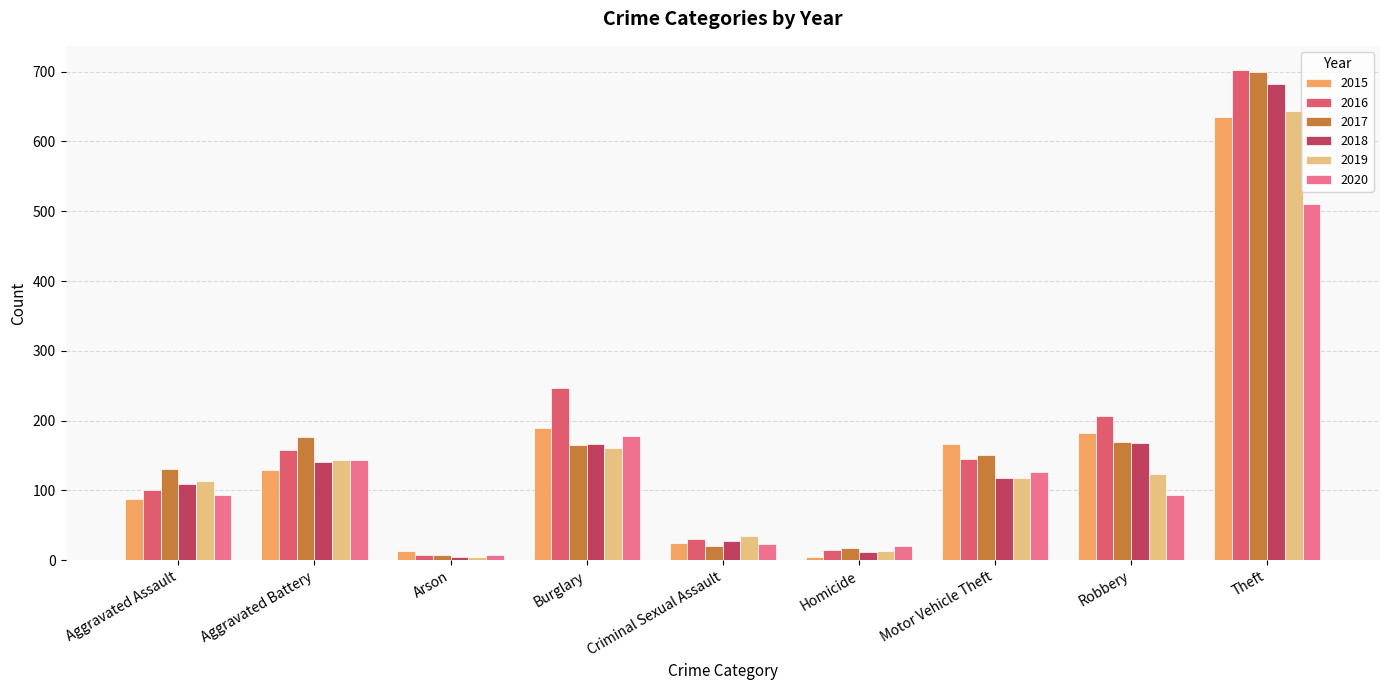

Is the value of 2016 at Theft greater than the value of 2015 at Motor Vehicle Theft?

Yes